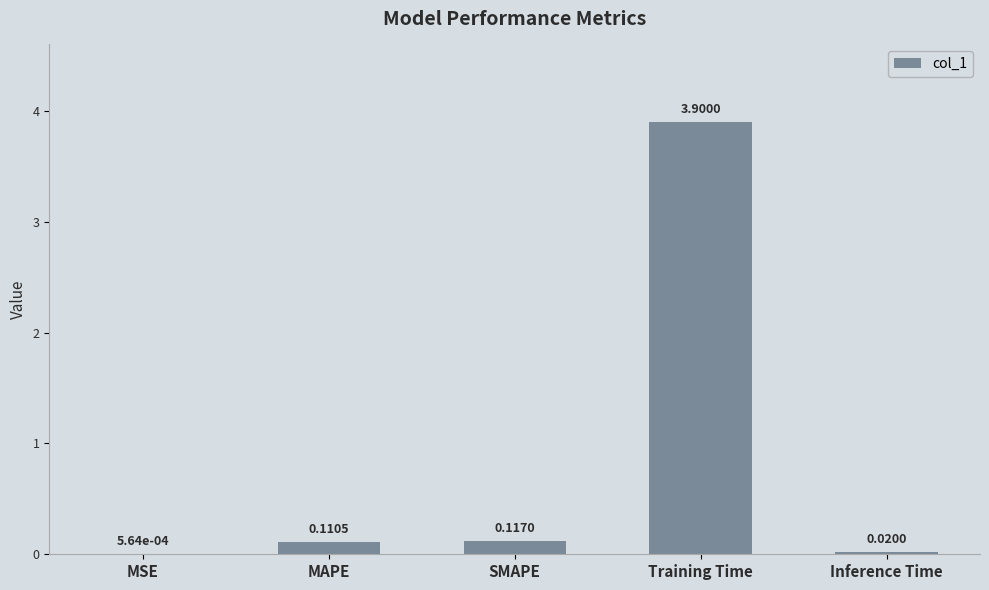

At which label is the value closest to 1?

SMAPE